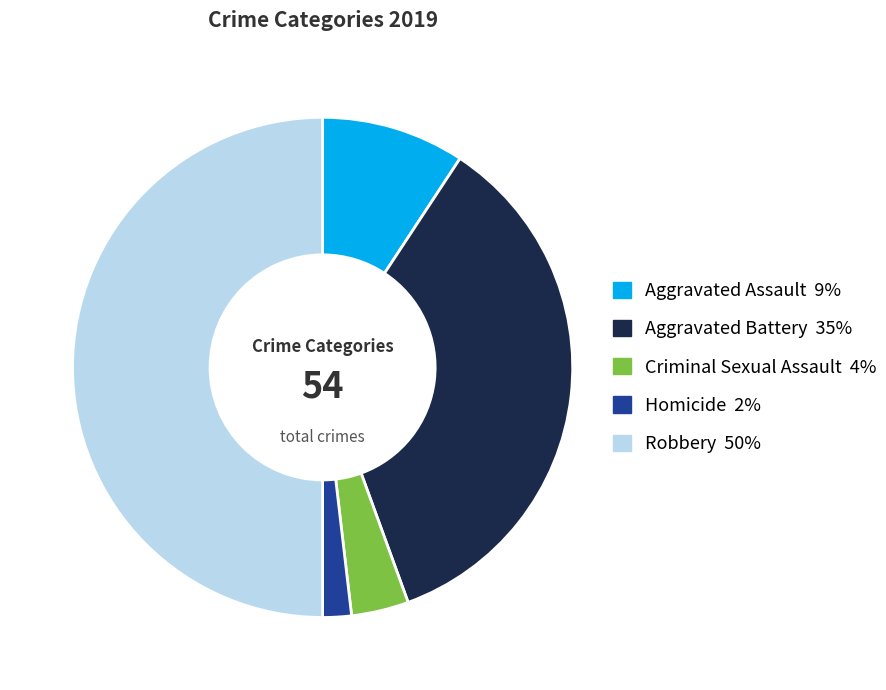

Rank the categories by value from highest to lowest.

Robbery, Aggravated Battery, Aggravated Assault, Criminal Sexual Assault, Homicide